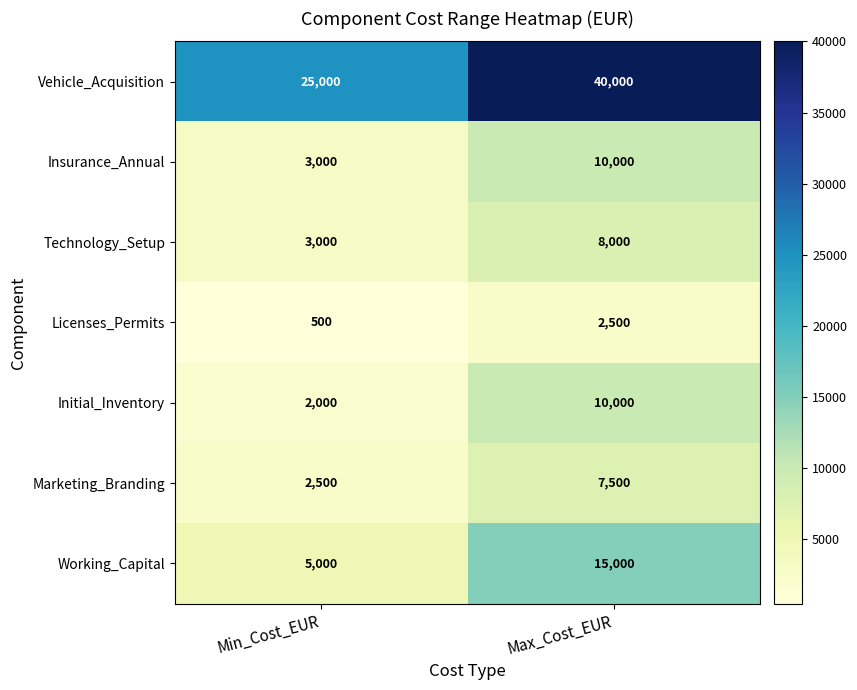

What is the spread (max minus min) of values at Max_Cost_EUR?

37500